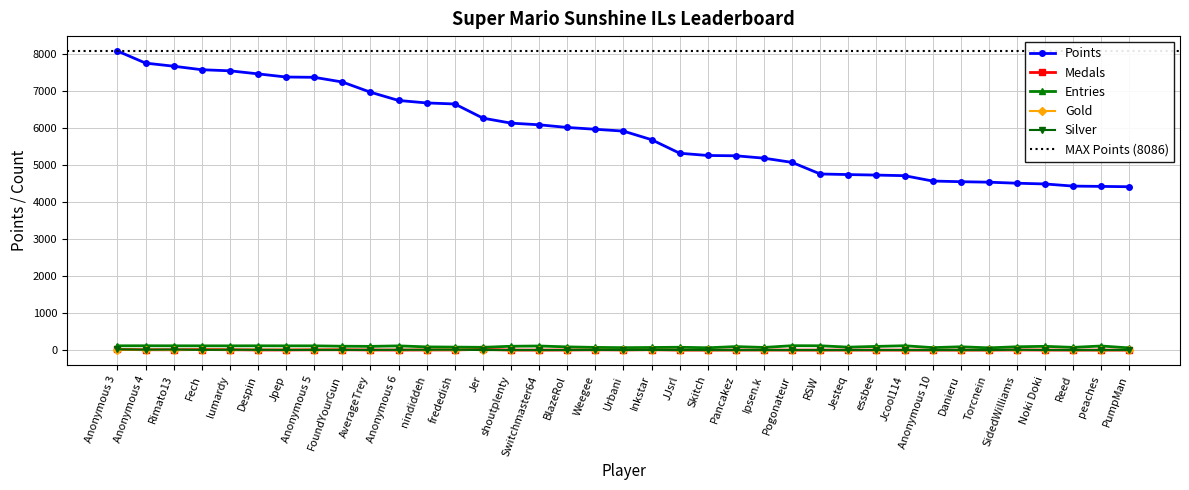

At which category does Medals reach its first local peak?

Fech